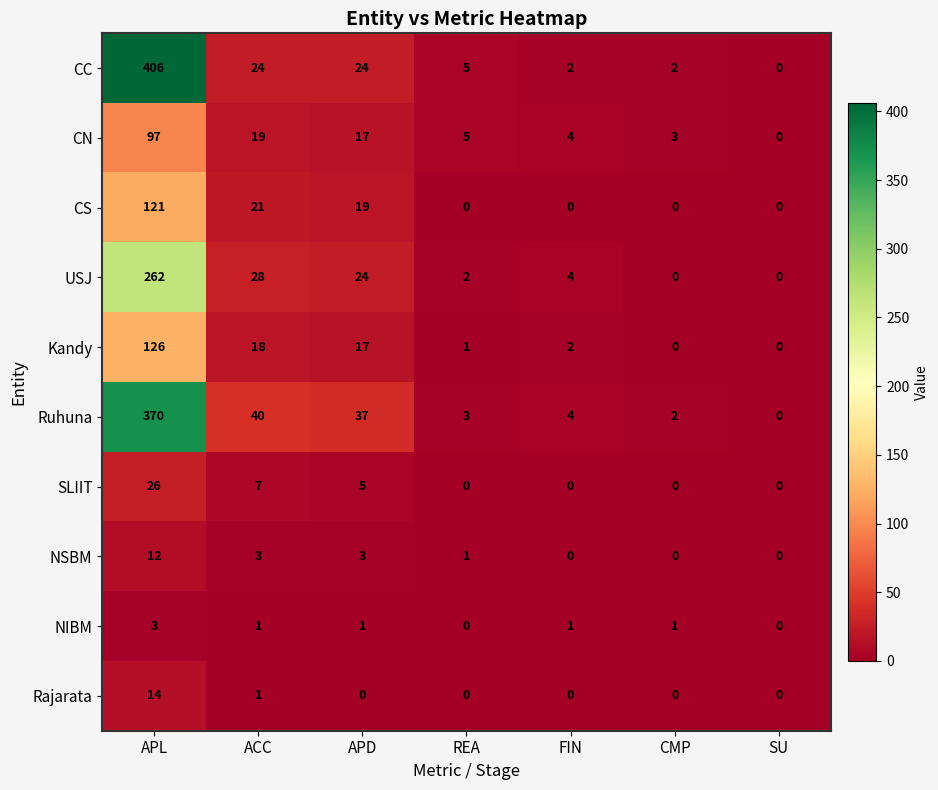

The value of CN at APL is 97. True or false?

True